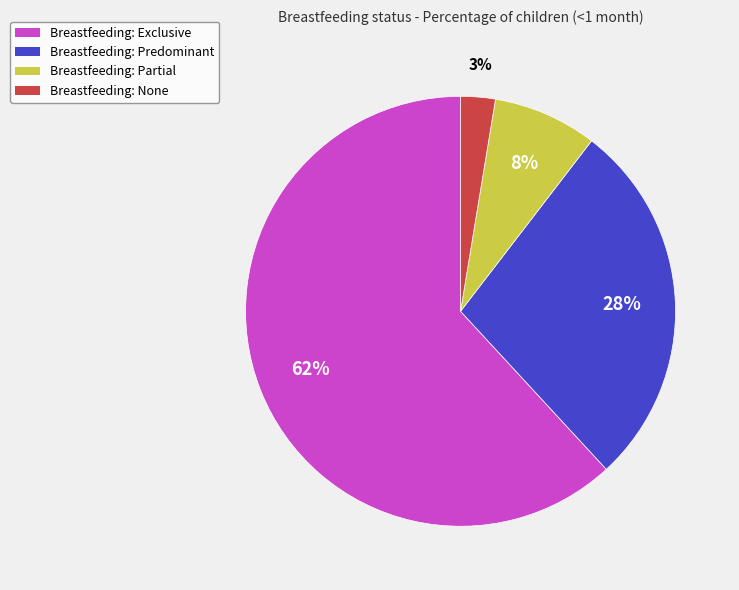

To the nearest percent, what portion does Breastfeeding: None represent?

3%